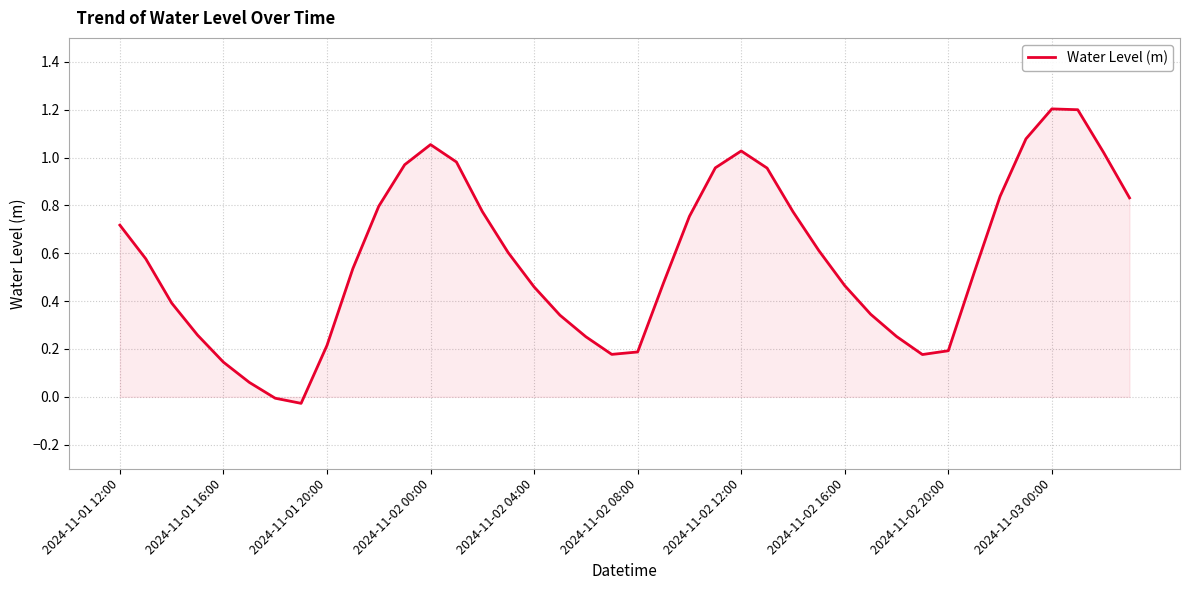

What is the maximum value shown in the chart?

1.2